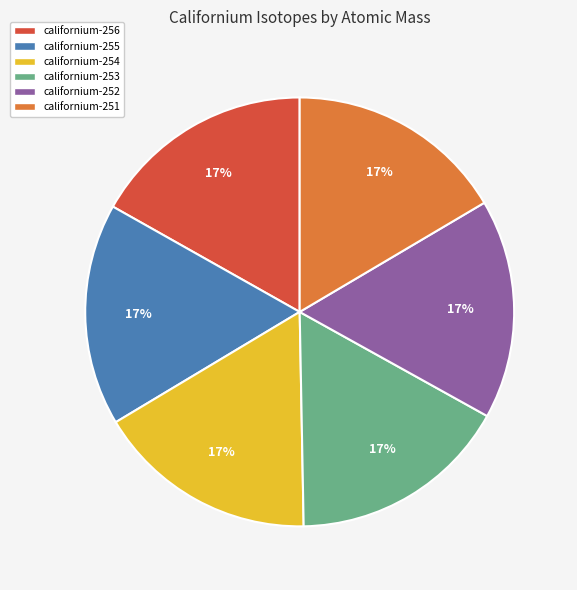

Approximately how many times larger is the value at californium-253 compared to californium-254?

1.0